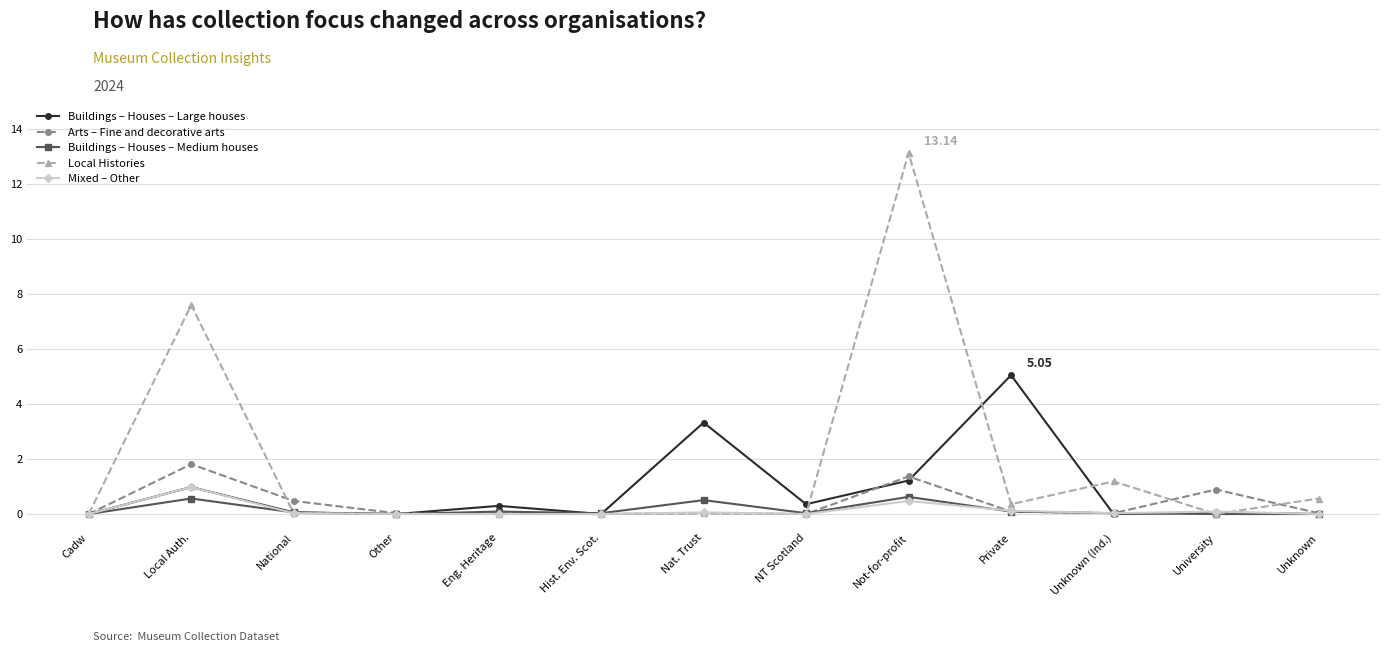

Rank the series at Not-for-profit from lowest to highest value.

Mixed – Other, Buildings – Houses – Medium houses, Buildings – Houses – Large houses, Arts – Fine and decorative arts, Local Histories